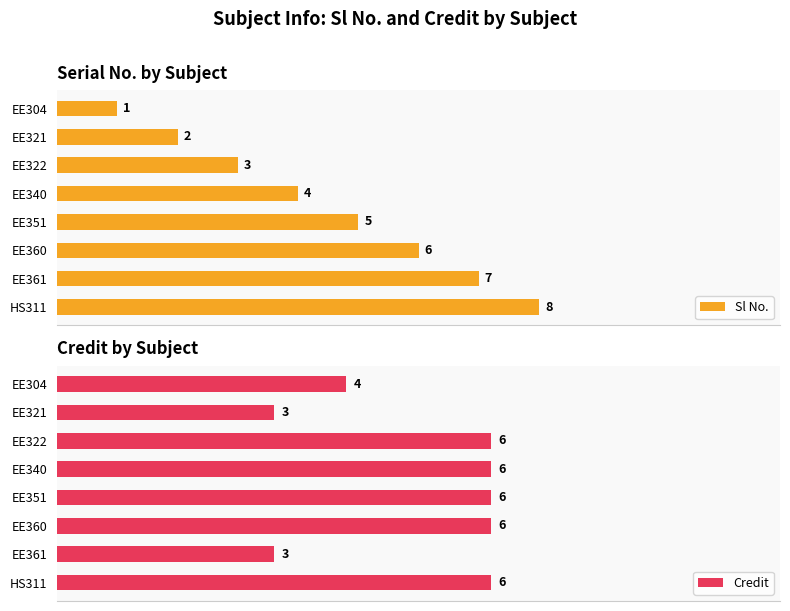

Does the chart contain stacked bars?

No